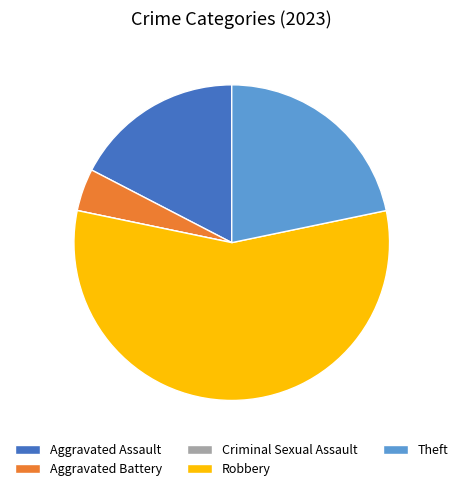

Is Robbery the majority of the pie?

Yes